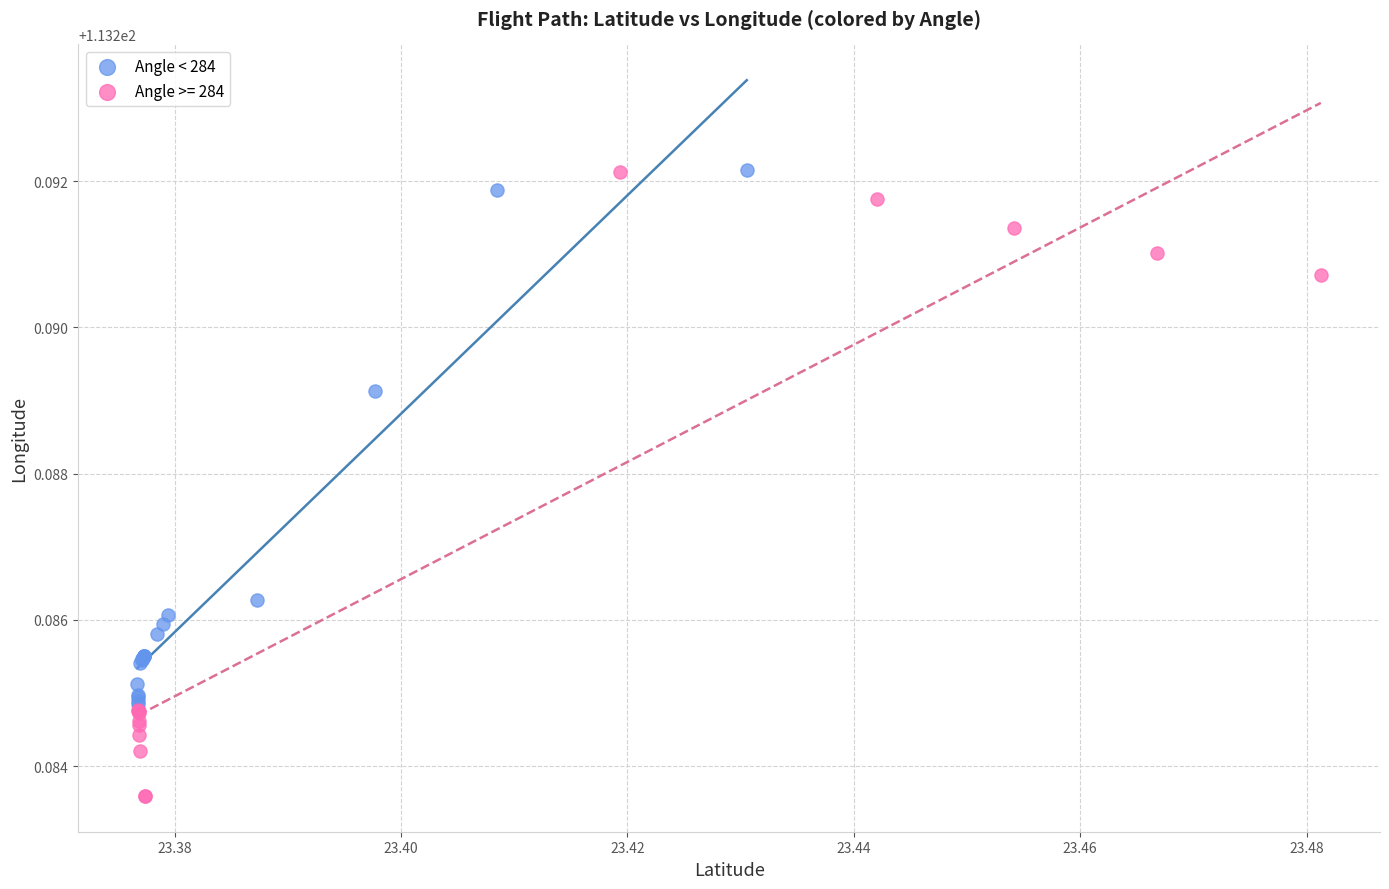

Which series contains the lowest Y value?

Angle >= 284